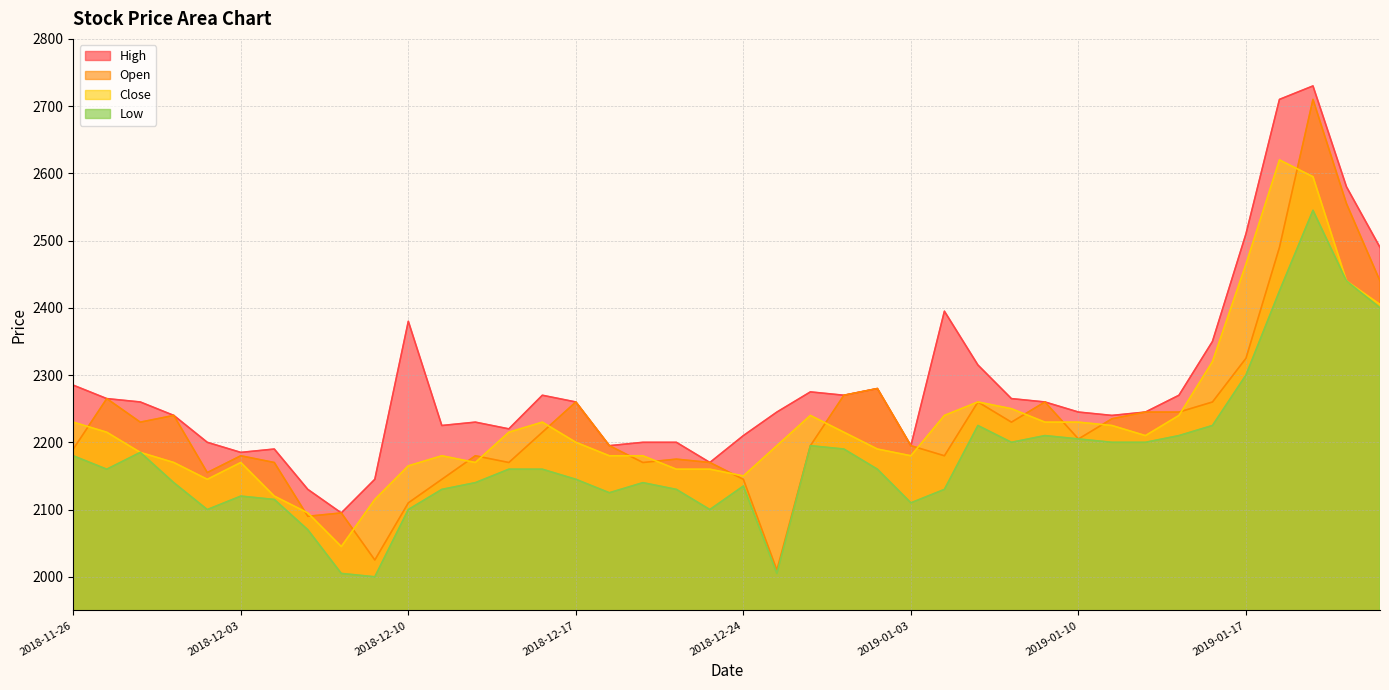

At which label does High first exceed 2260?

2018-11-26